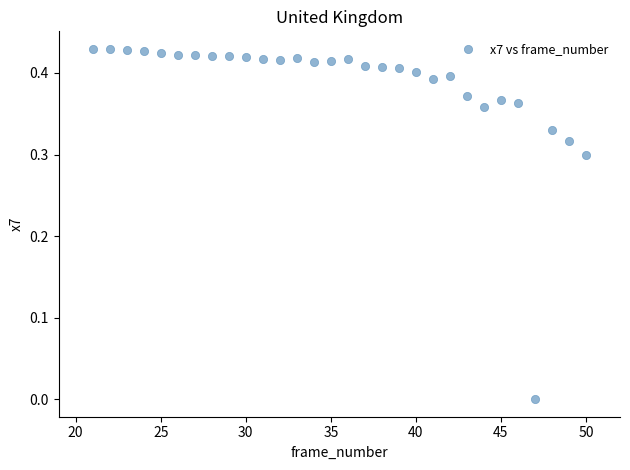

What is the range of X values (max minus min)?

29.0